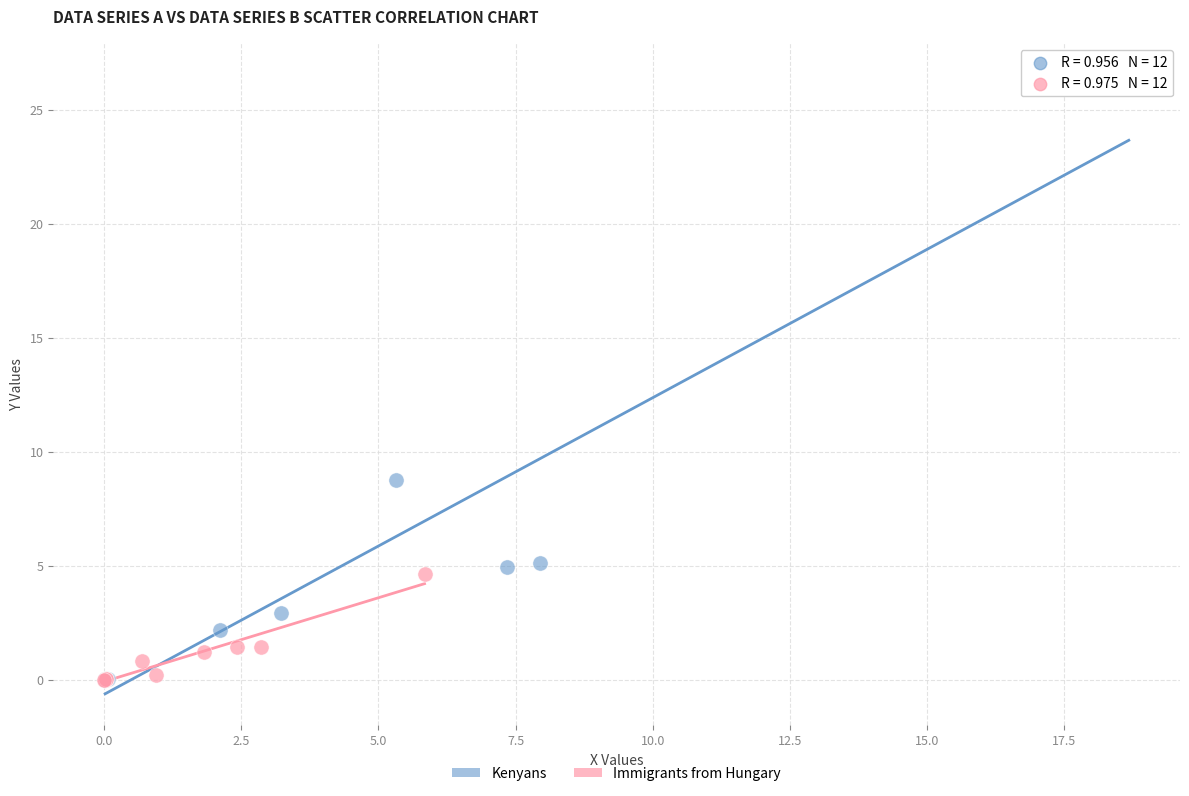

Which series reaches the maximum Y coordinate?

Kenyans